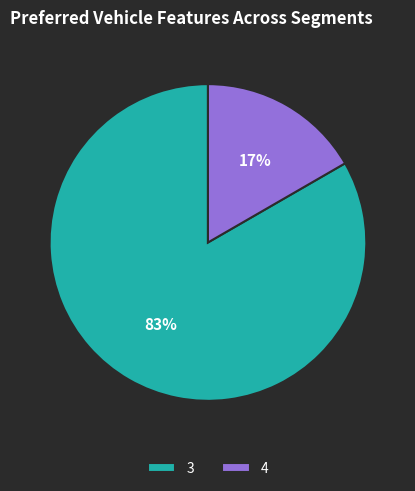

Is the sum of 4 and 3 greater than half?

Yes